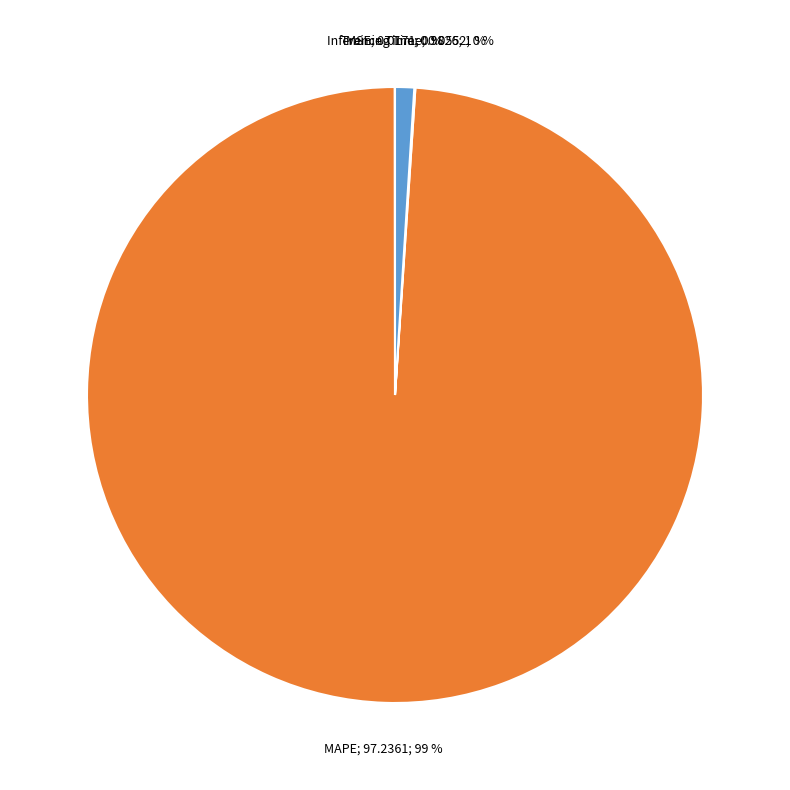

To the nearest percent, what is the average slice percentage?

25%